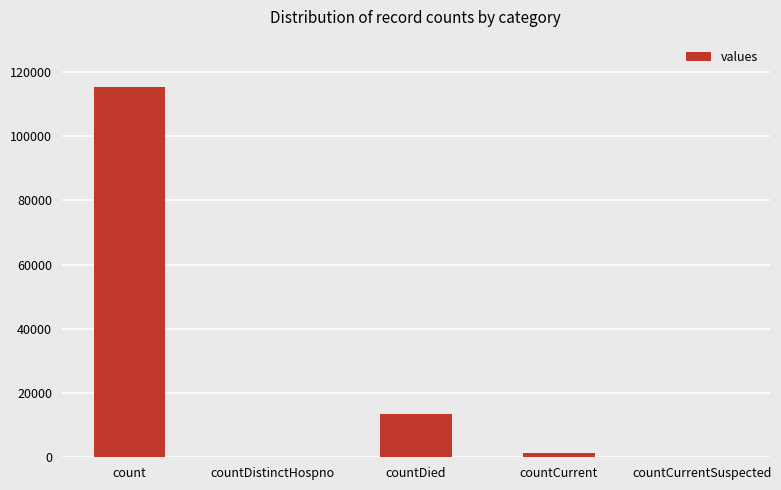

What is the maximum value shown in the chart?

115379